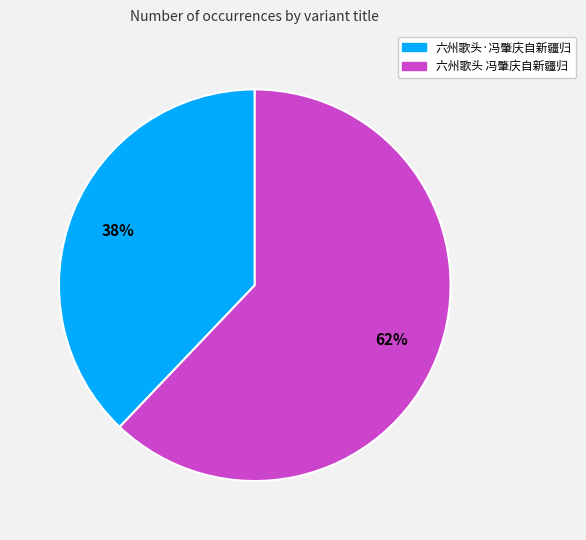

Is there a majority slice in this chart?

Yes